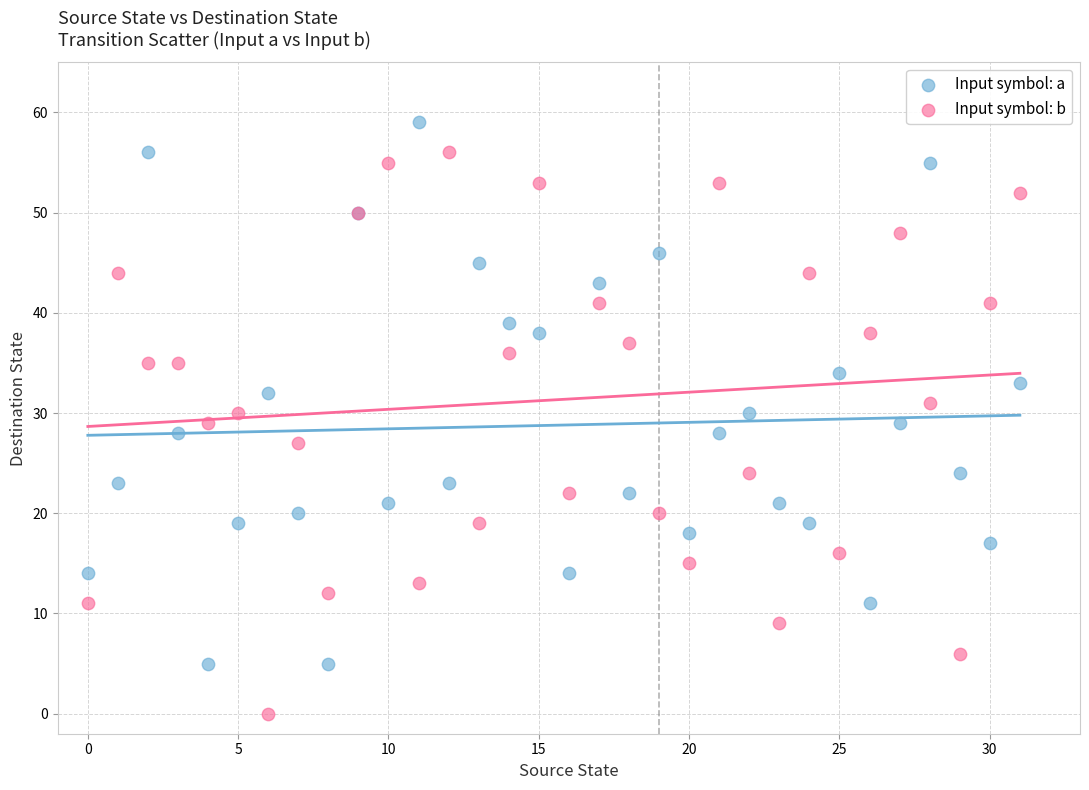

Which series contains the highest Y value?

Input symbol: a